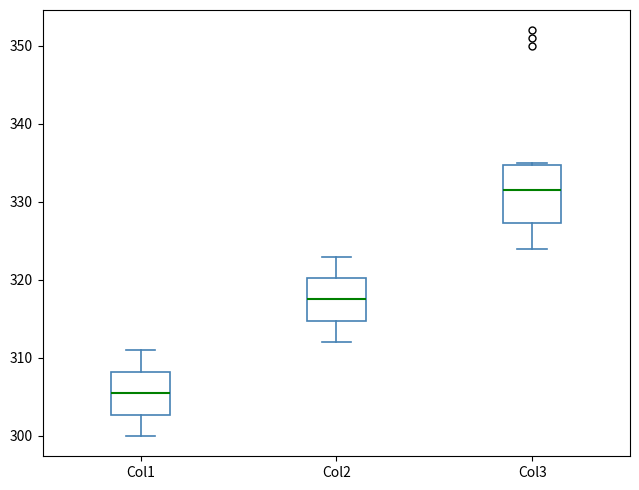

Comparing the boxes themselves (not the whiskers), which one is the tallest?

Col3